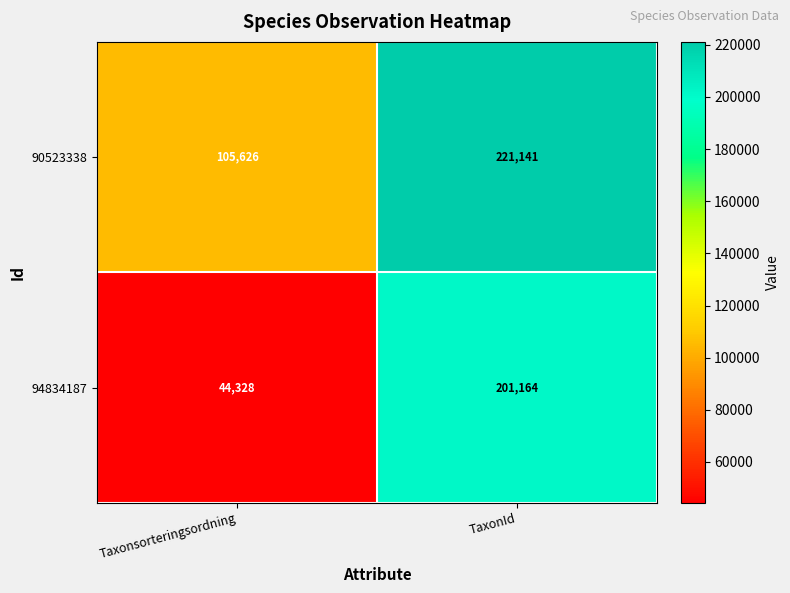

Is it true that 90523338 equals 221141 at TaxonId?

True